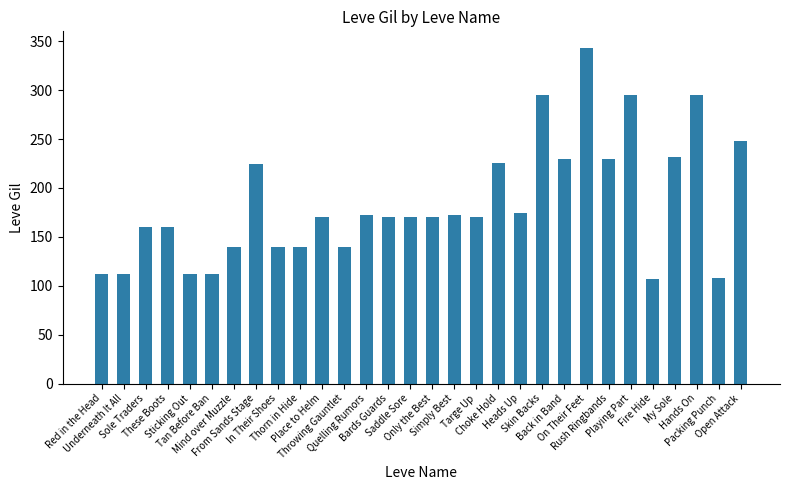

The chart shows a value of 86 at These Boots. True or false?

False